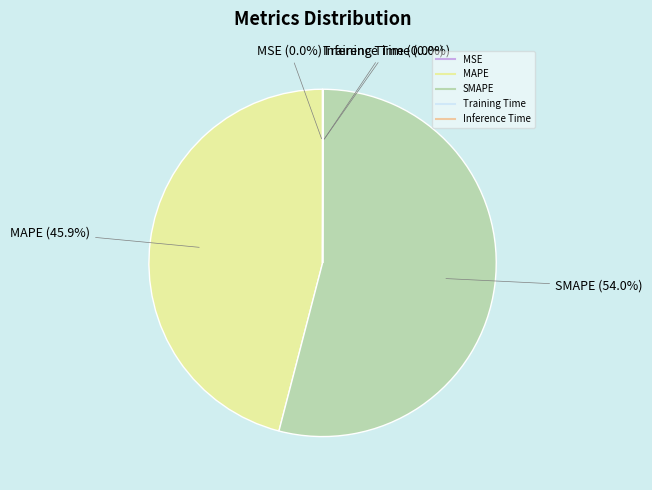

What is the ratio of the value at MAPE to the value at SMAPE?

0.9